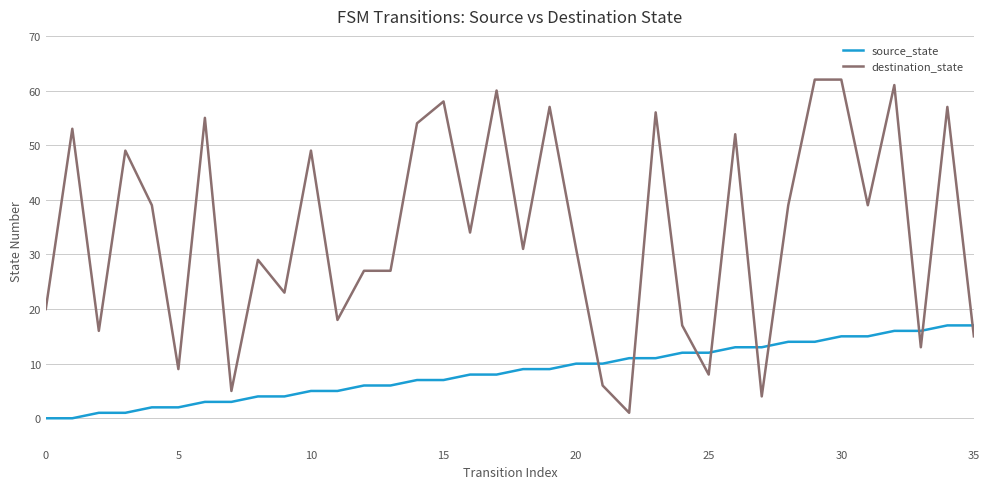

List the series in order of their overall mean, lowest first.

source_state, destination_state